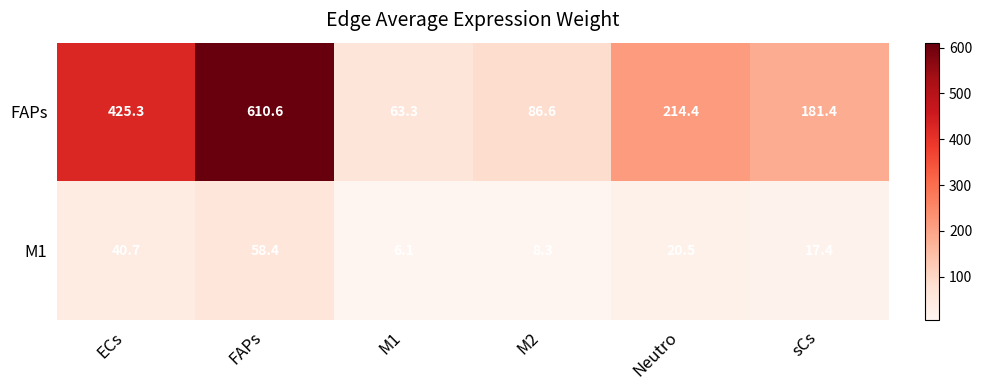

What is the difference between the second highest and second lowest values in the M1 series?

32.4